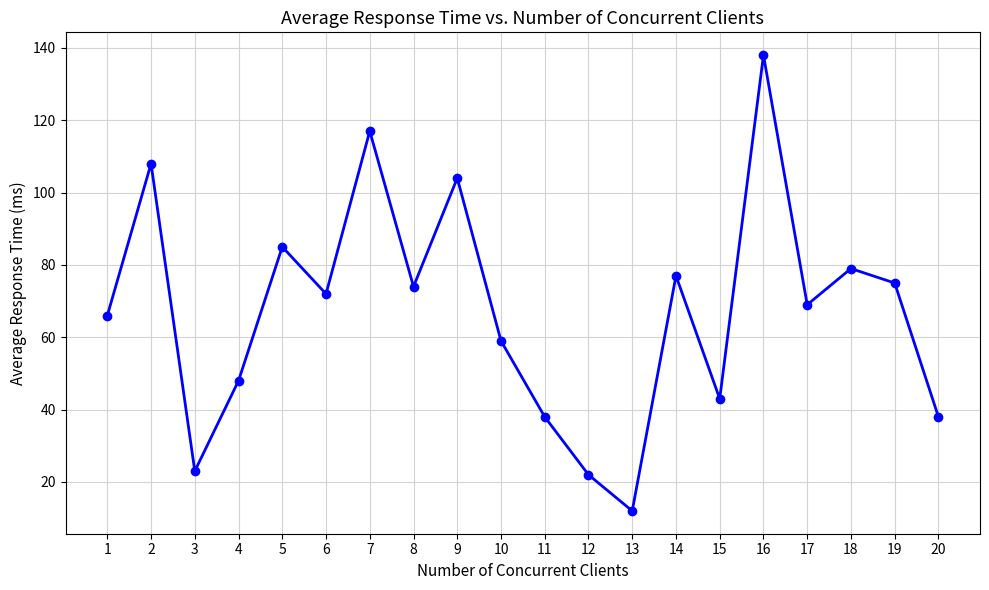

What is the average value?

67